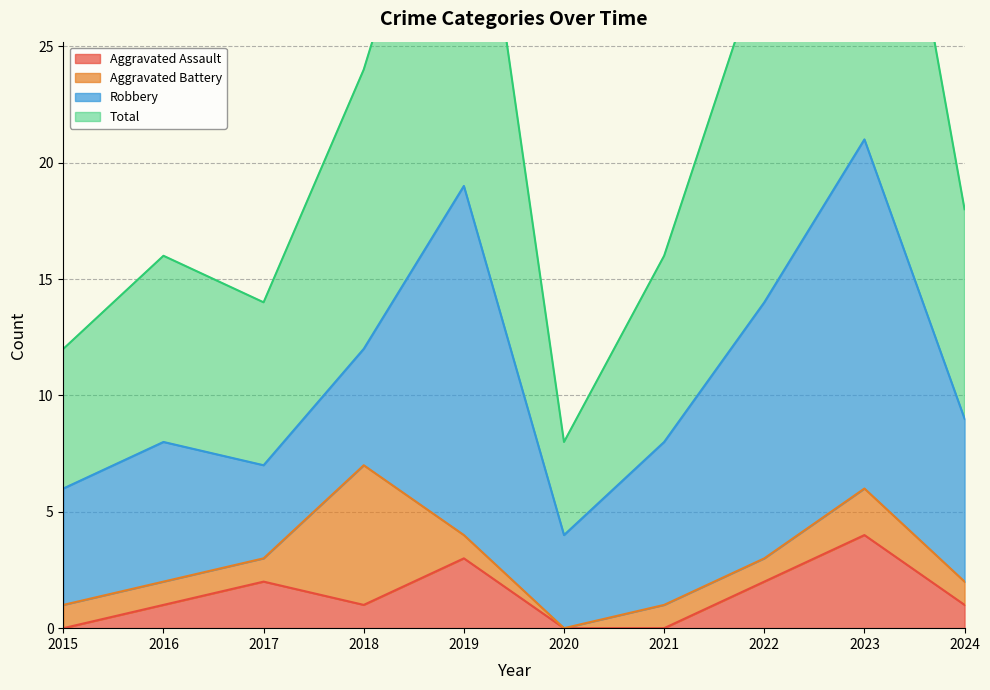

How many data points in Aggravated Assault are less than 1?

3